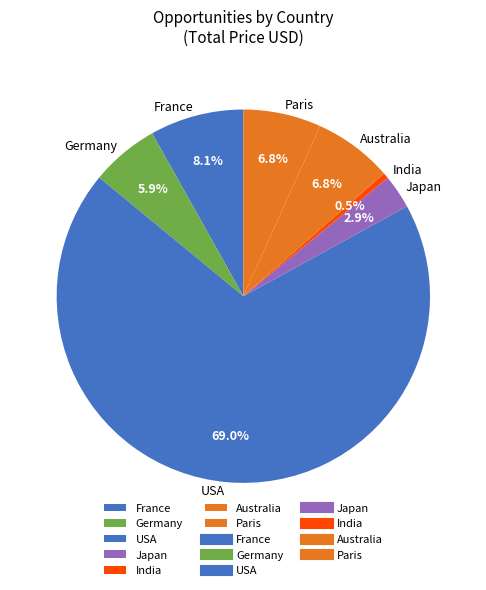

What percentage is NOT represented by France?

91.9%